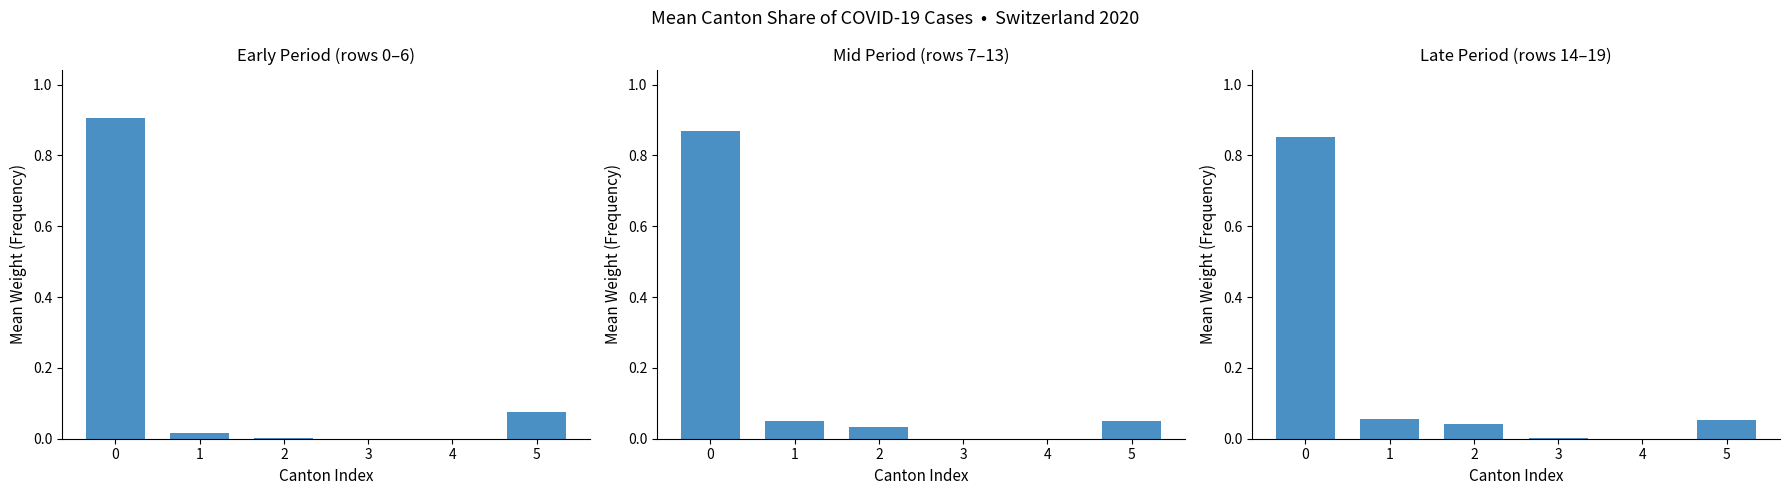

Rank the series at 5 from highest to lowest value.

Early Period (rows 0–6), Late Period (rows 14–19), Mid Period (rows 7–13)